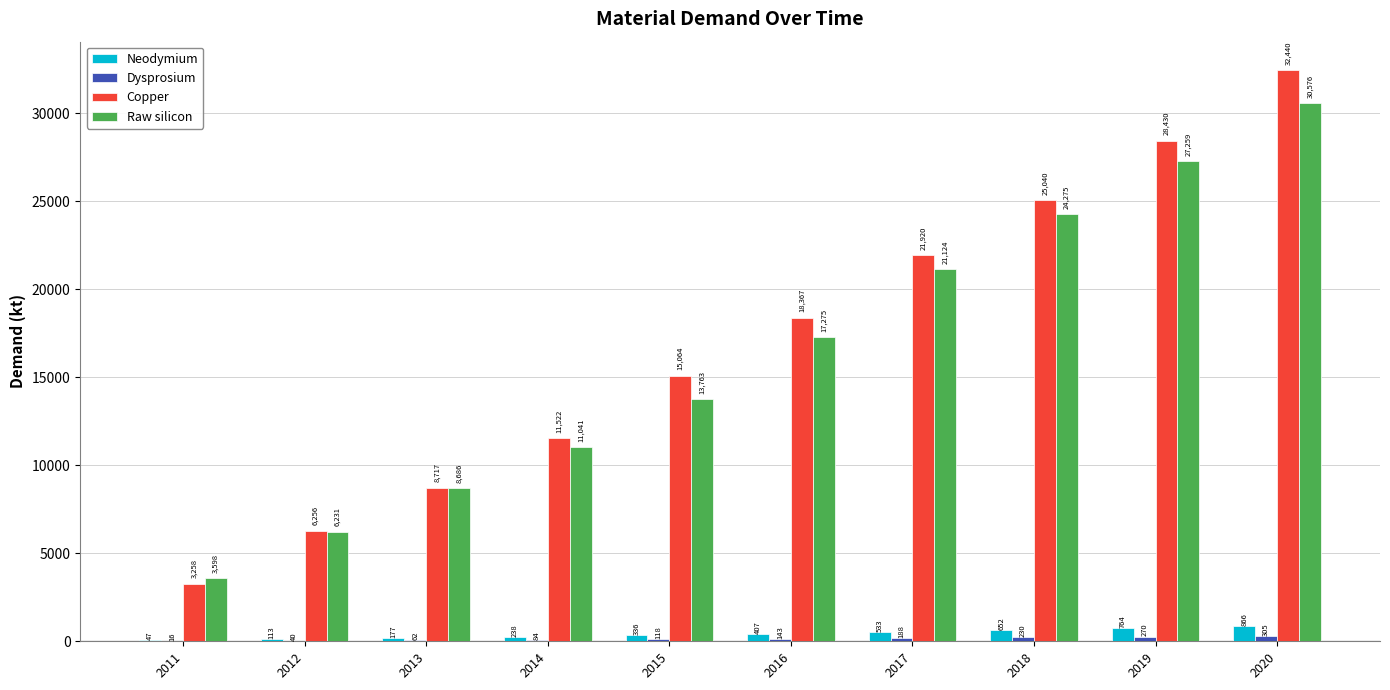

What is the spread (max minus min) of values at 2016?

18224.1